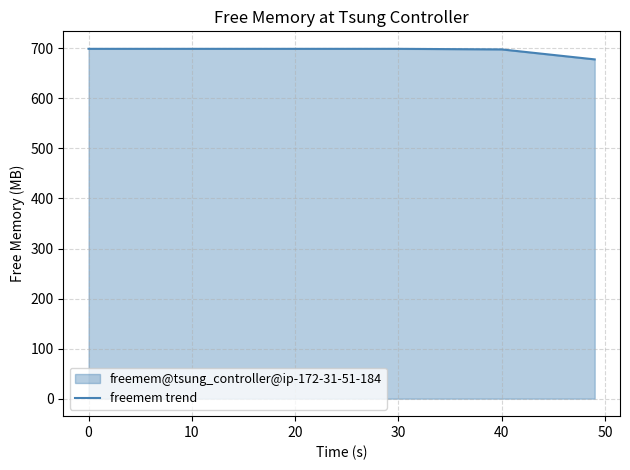

True or false: the data shows 699.0 at 20.

True